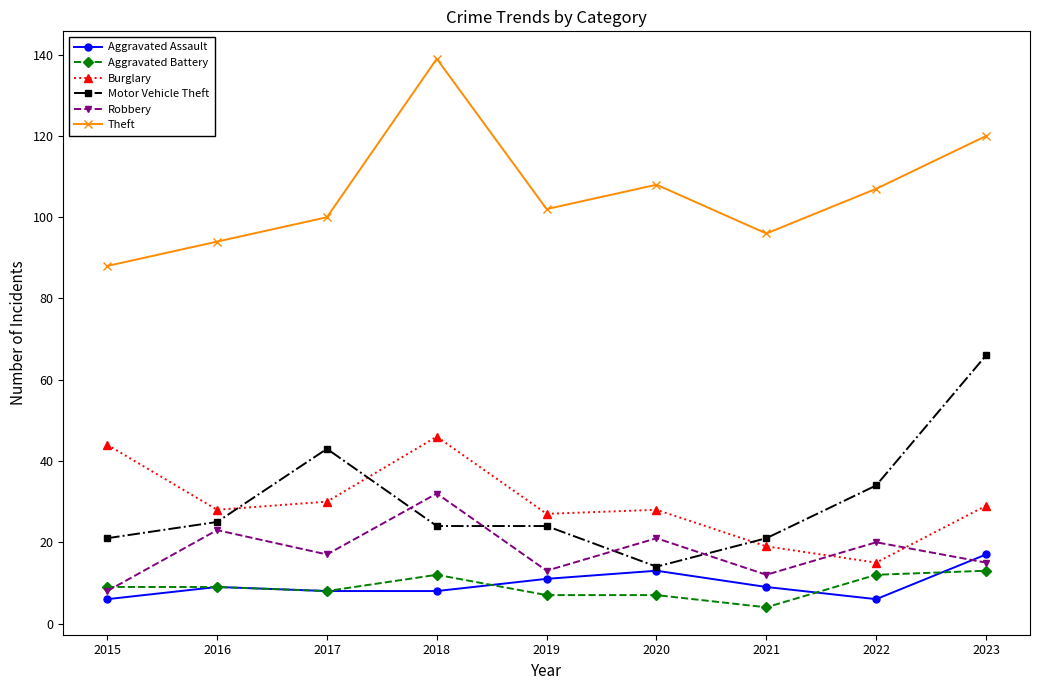

The Aggravated Assault series shows 18 at 2020. True or false?

False